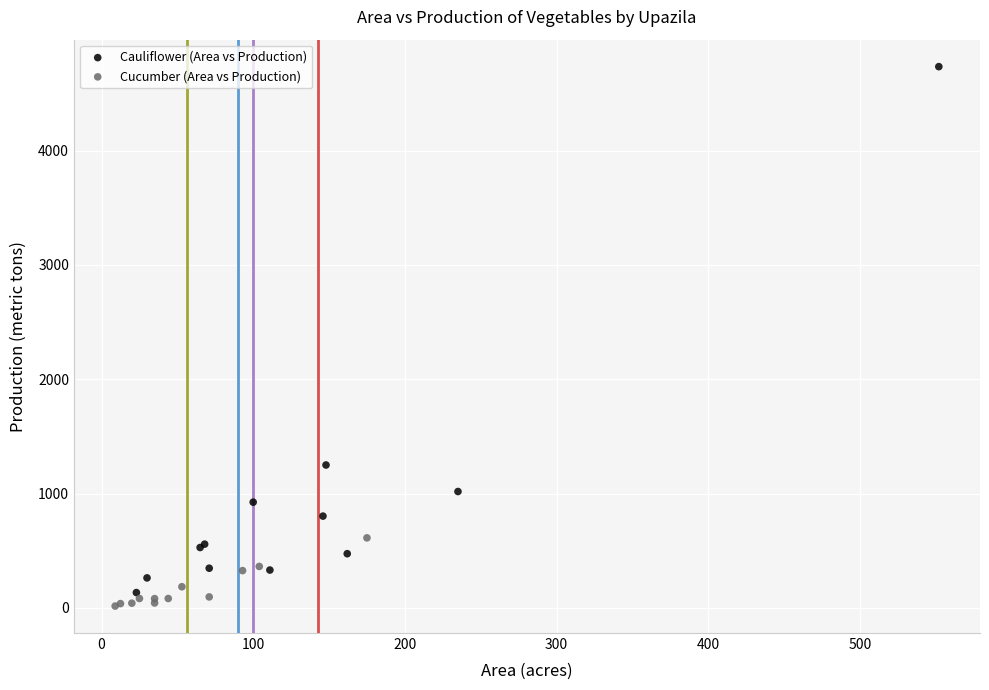

Which series contains the lowest Y value?

Cucumber (Area vs Production)